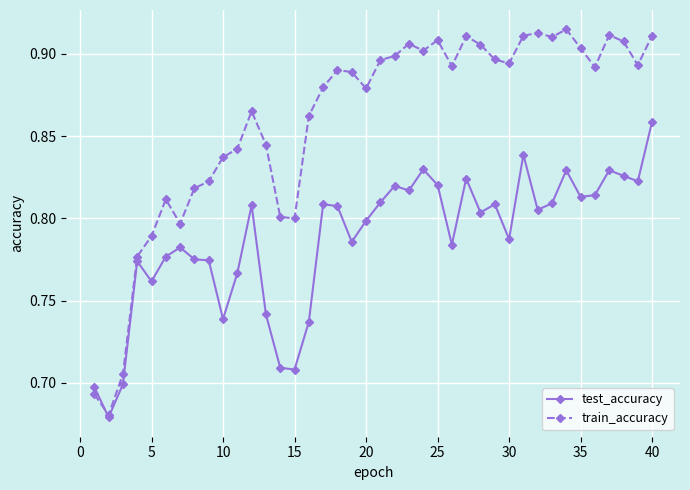

List the series in order of their peak value, lowest first.

test_accuracy, train_accuracy